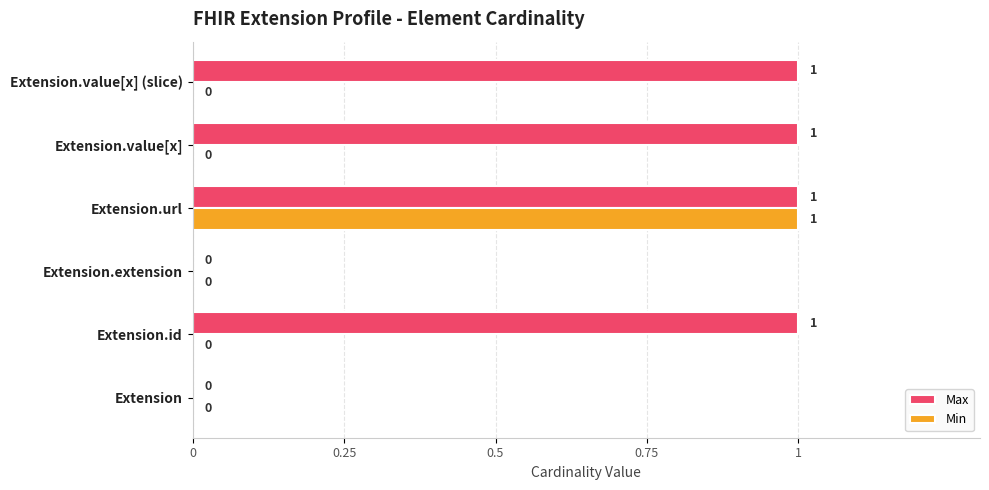

At which category is the sum across all series the highest?

Extension.url